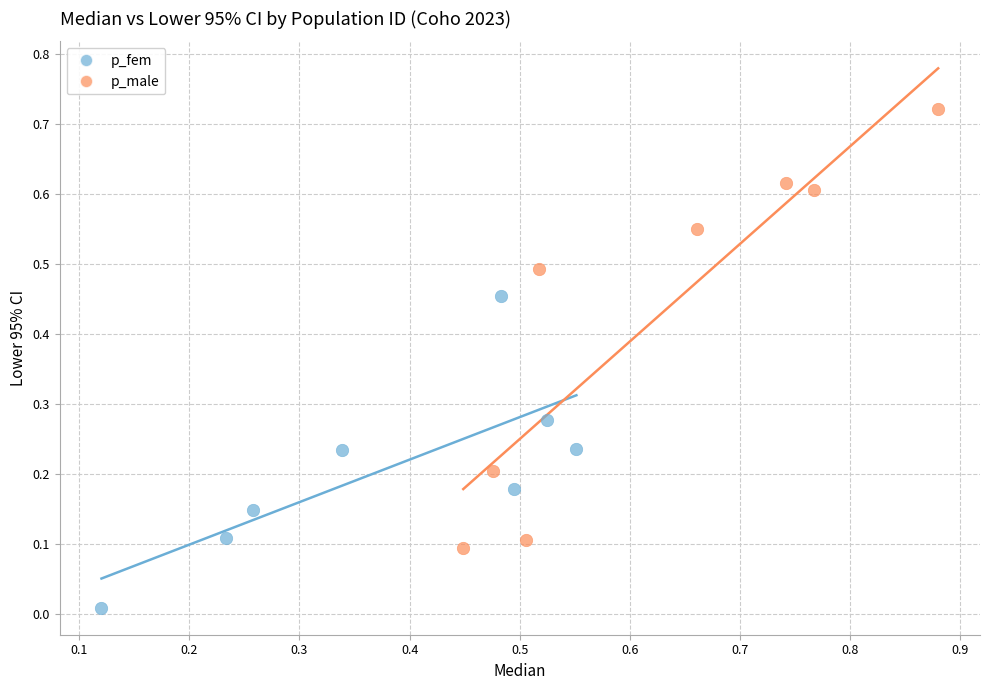

Which series reaches the maximum Y coordinate?

p_male